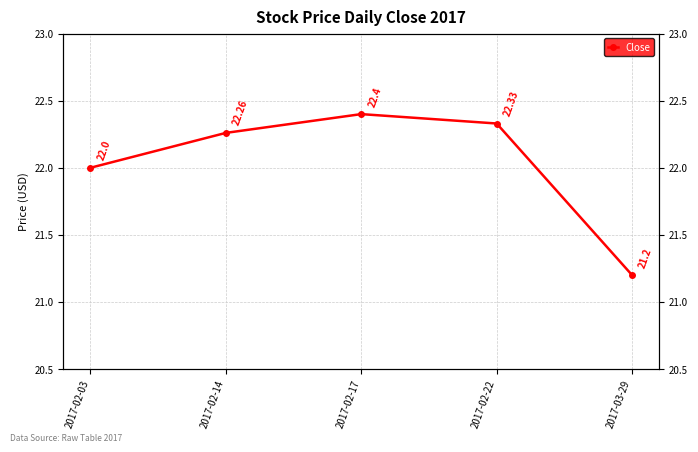

At which category does the chart reach its minimum across all series?

2017-03-29